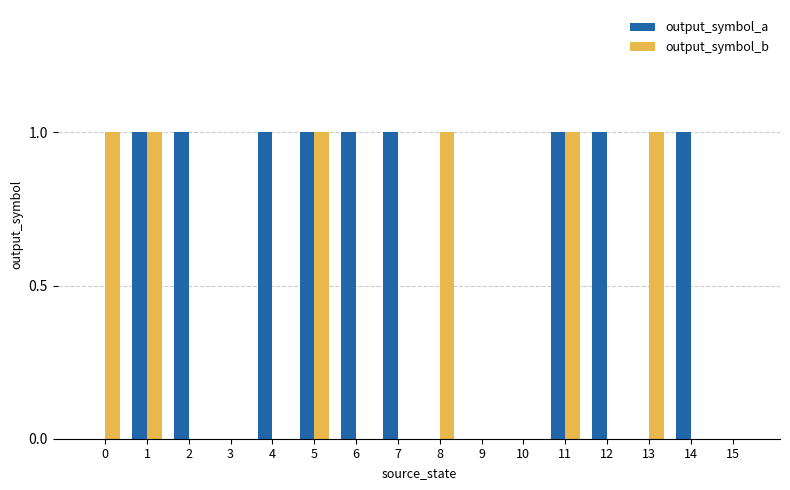

Which series has the largest total across all categories?

output_symbol_a